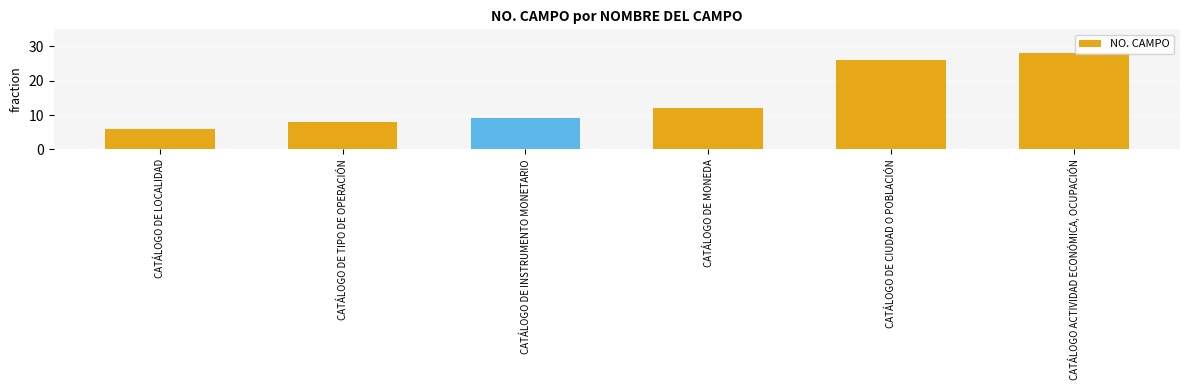

What is the change in value from CATÁLOGO DE MONEDA to CATÁLOGO DE CIUDAD O POBLACIÓN?

+14